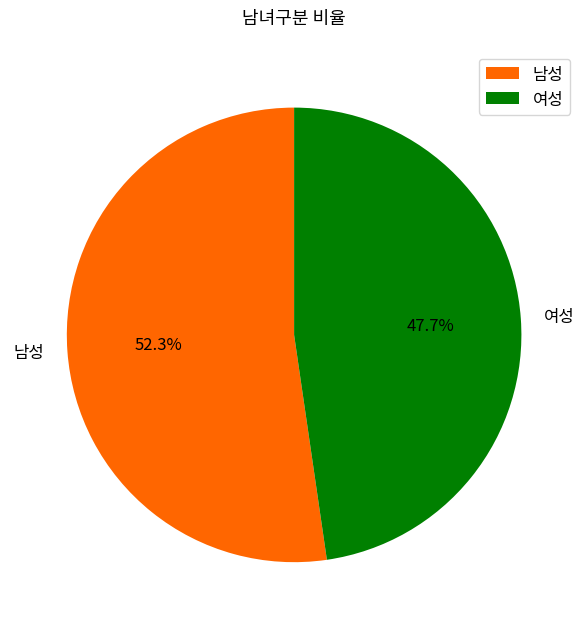

What is the largest slice in the pie chart?

남성